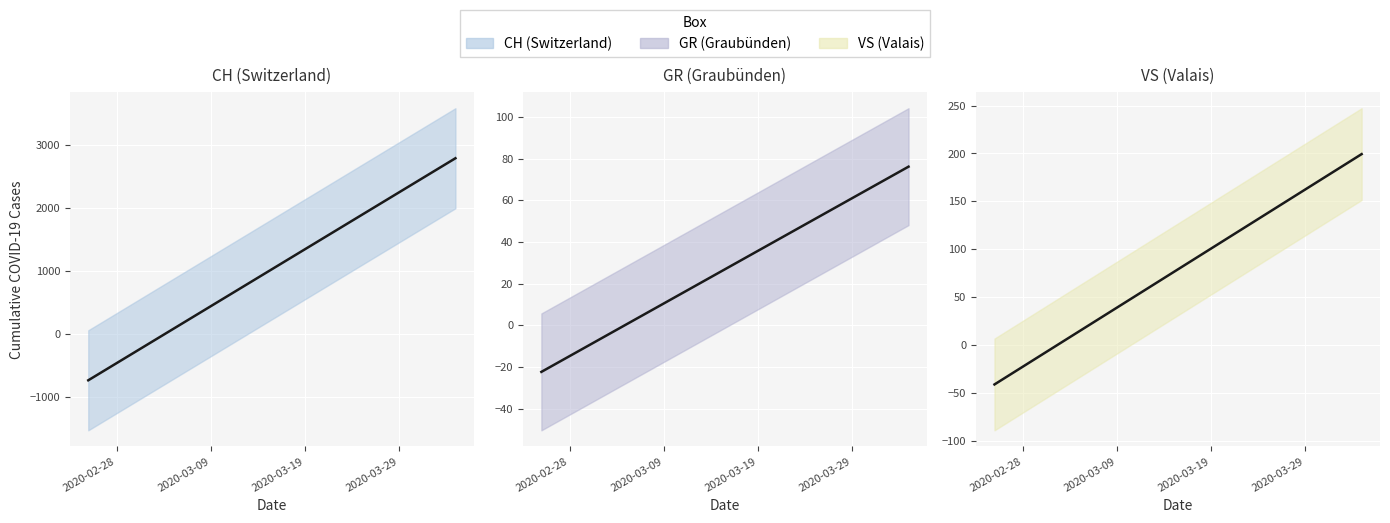

What position from the left is 2020-03-21?

26